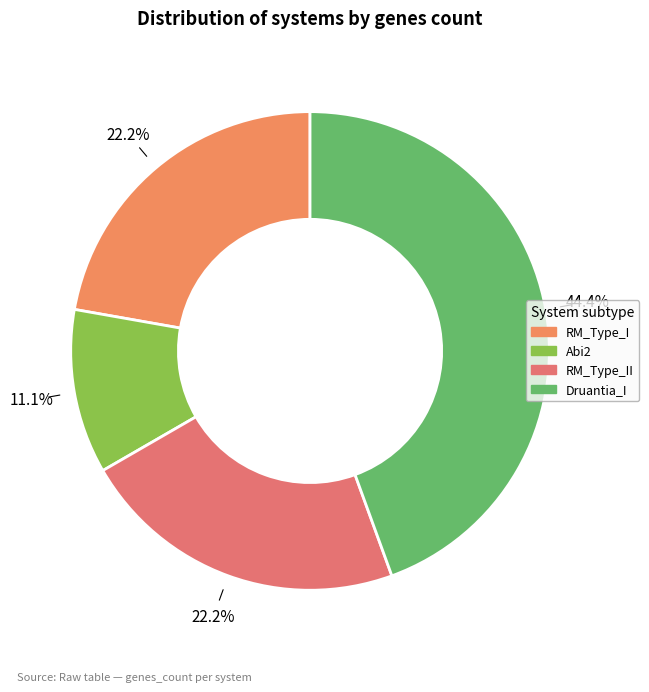

To the nearest percent, what is the combined percentage of Druantia_I and RM_Type_II?

67%